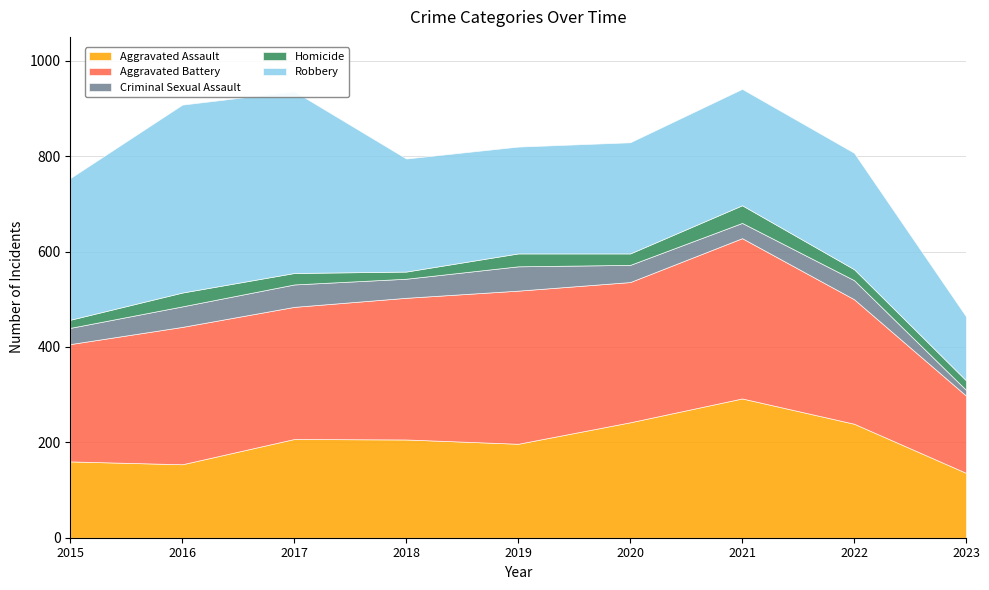

Reading left to right, extract all data points from this chart.

Aggravated Assault: 2015=160	2016=154	2017=207	2018=206	2019=197	2020=242	2021=292	2022=239	2023=136
Aggravated Battery: 2015=246	2016=288	2017=277	2018=297	2019=321	2020=294	2021=336	2022=261	2023=162
Criminal Sexual Assault: 2015=34	2016=43	2017=47	2018=40	2019=51	2020=36	2021=32	2022=40	2023=12
Homicide: 2015=17	2016=29	2017=24	2018=15	2019=27	2020=24	2021=37	2022=23	2023=20
Robbery: 2015=297	2016=394	2017=381	2018=237	2019=224	2020=233	2021=244	2022=244	2023=134